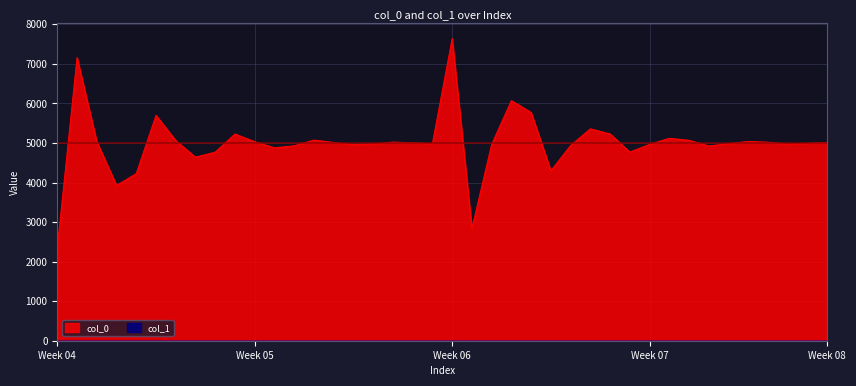

What is the average value?

5000.0